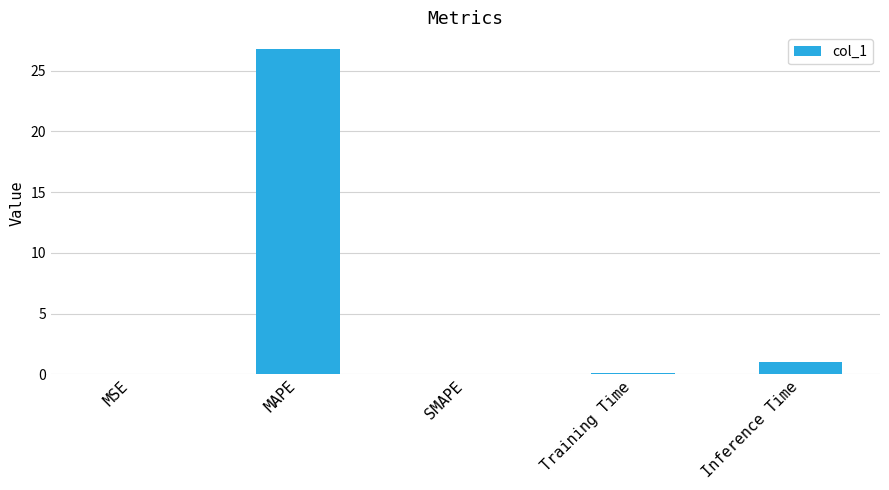

Between MAPE and SMAPE, which is larger?

MAPE